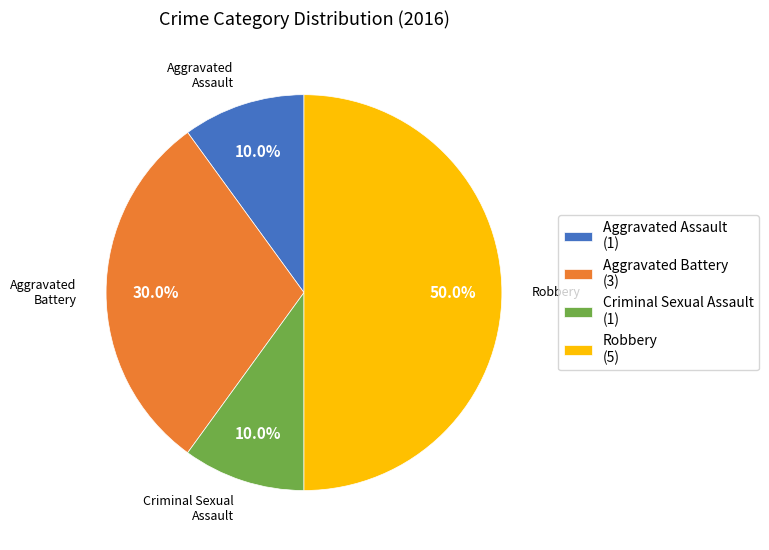

Is it true that Robbery is 50% of the pie?

True